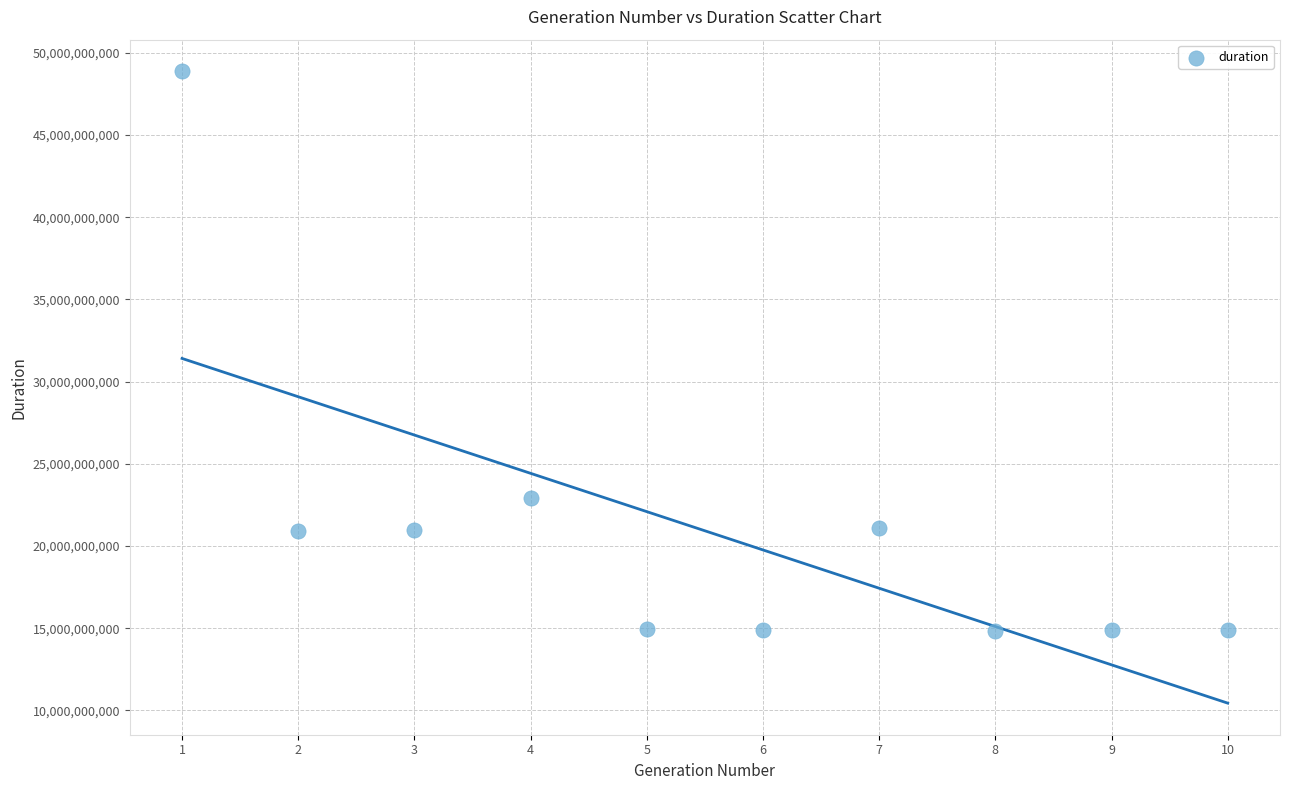

What is the range of Y values (max minus min)?

34020181494